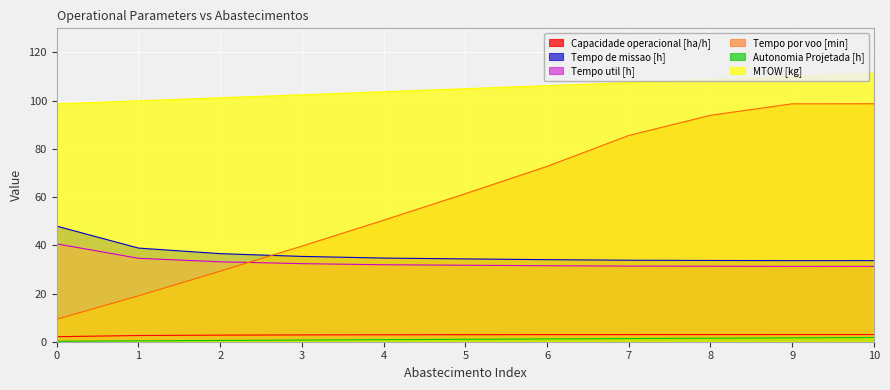

Reading left to right, list all the values displayed in this chart.

Capacidade operacional [ha/h]: 0=2.1	1=2.6	2=2.7	3=2.8	4=2.9	5=2.9	6=2.9	7=3.0	8=3.0	9=3.0	10=3.0
Tempo de missao [h]: 0=47.9	1=38.8	2=36.5	3=35.4	4=34.7	5=34.4	6=34.0	7=33.8	8=33.7	9=33.6	10=33.6
Tempo util [h]: 0=40.6	1=34.6	2=33.1	3=32.4	4=31.9	5=31.7	6=31.5	7=31.4	8=31.3	9=31.2	10=31.3
Tempo por voo [min]: 0=9.3	1=19.1	2=29.2	3=39.7	4=50.4	5=61.4	6=72.7	7=85.5	8=93.9	9=98.7	10=98.7
Autonomia Projetada [h]: 0=0.2	1=0.3	2=0.5	3=0.7	4=0.8	5=1.0	6=1.2	7=1.3	8=1.5	9=1.6	10=1.7
MTOW [kg]: 0=98.7	1=100.0	2=101.2	3=102.5	4=103.7	5=105.0	6=106.2	7=107.5	8=108.8	9=110.0	10=111.3